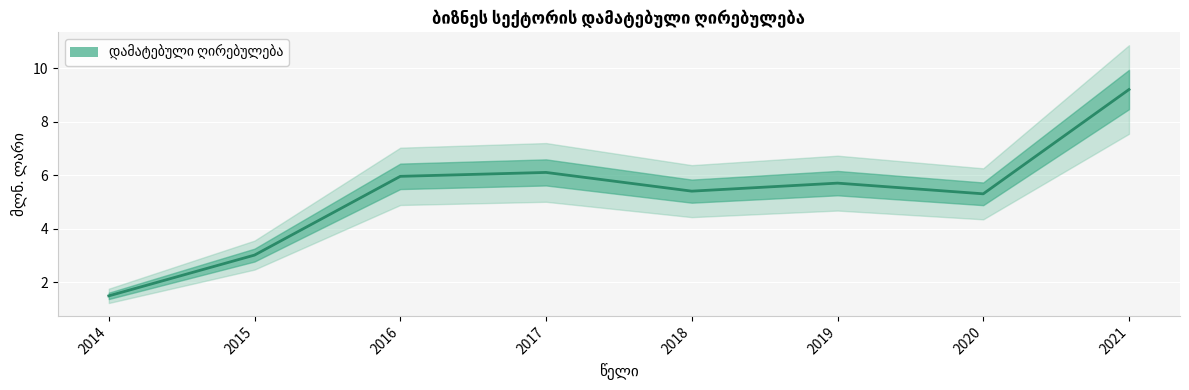

How many data points are above 5?

6